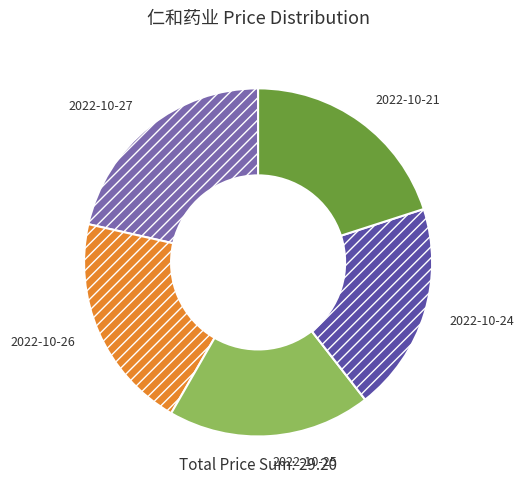

The 2022-10-27 slice represents 32% of the pie. True or false?

False